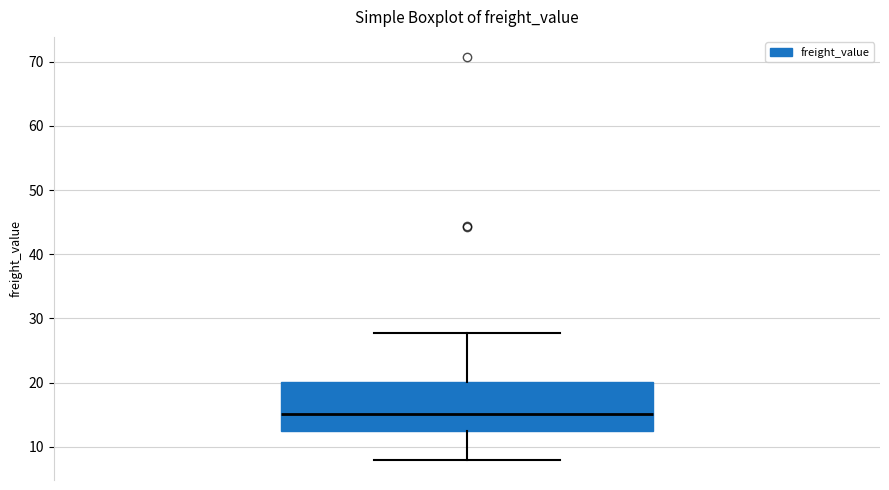

Where is the upper edge of the box on the y-axis? The values are not printed on the chart, so give them approximately, as read against the axis.

20